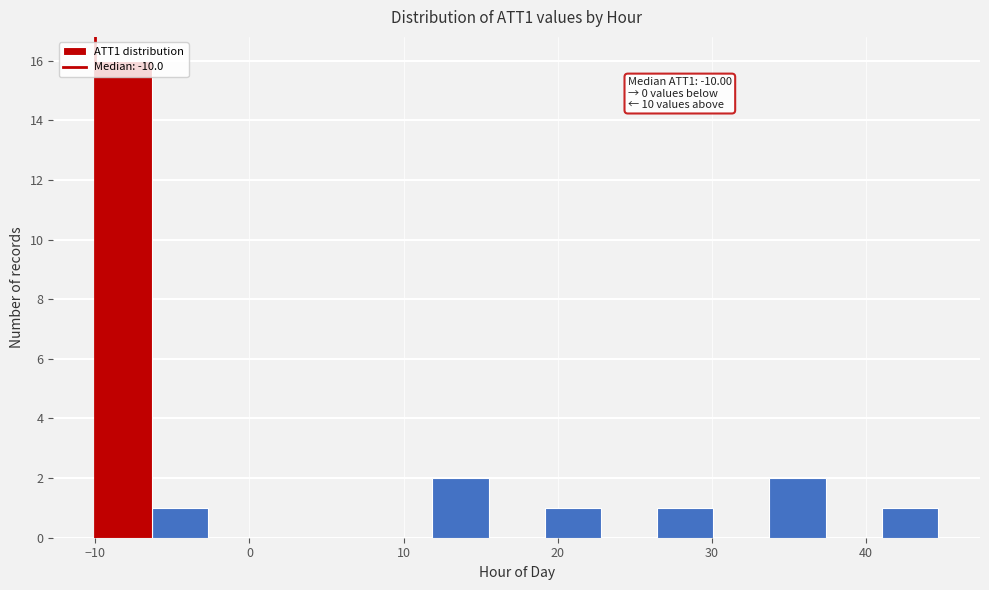

Read against the x-axis, roughly where is the centre of the tallest bar?

-8